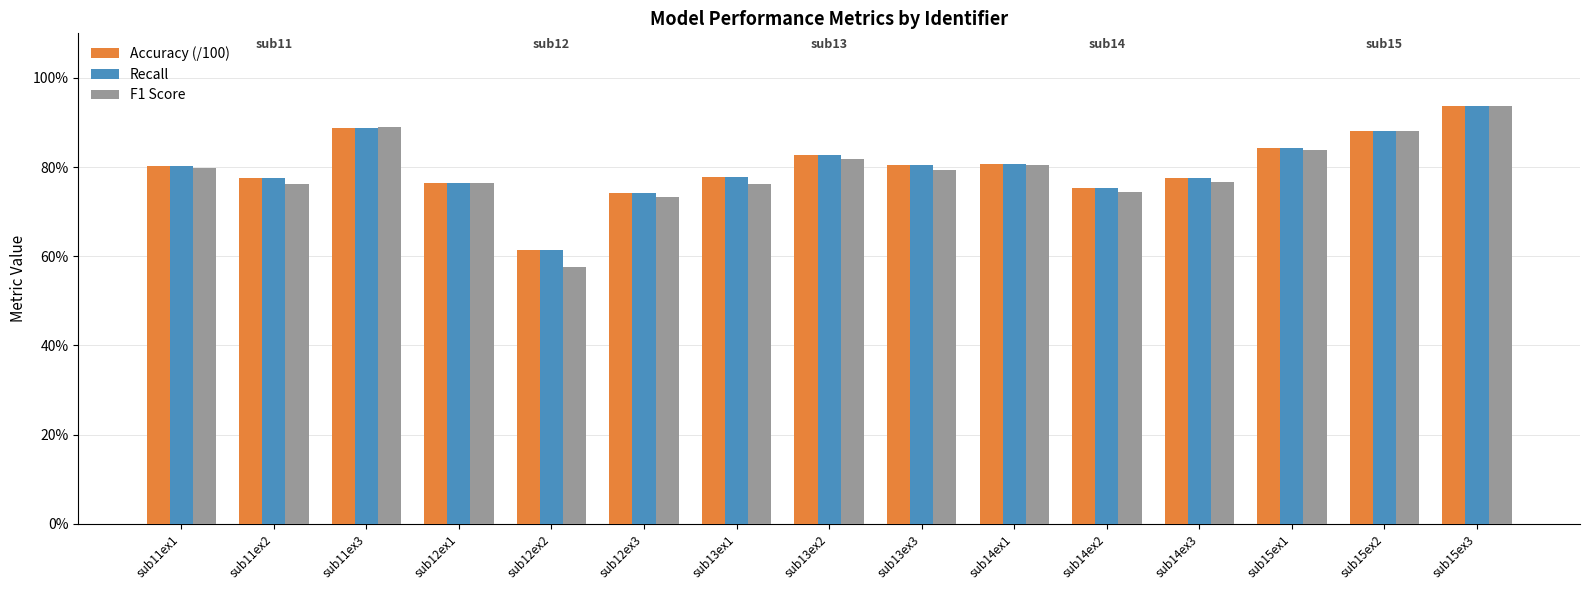

Which category has the highest value in the Accuracy (/100) series?

sub15ex3